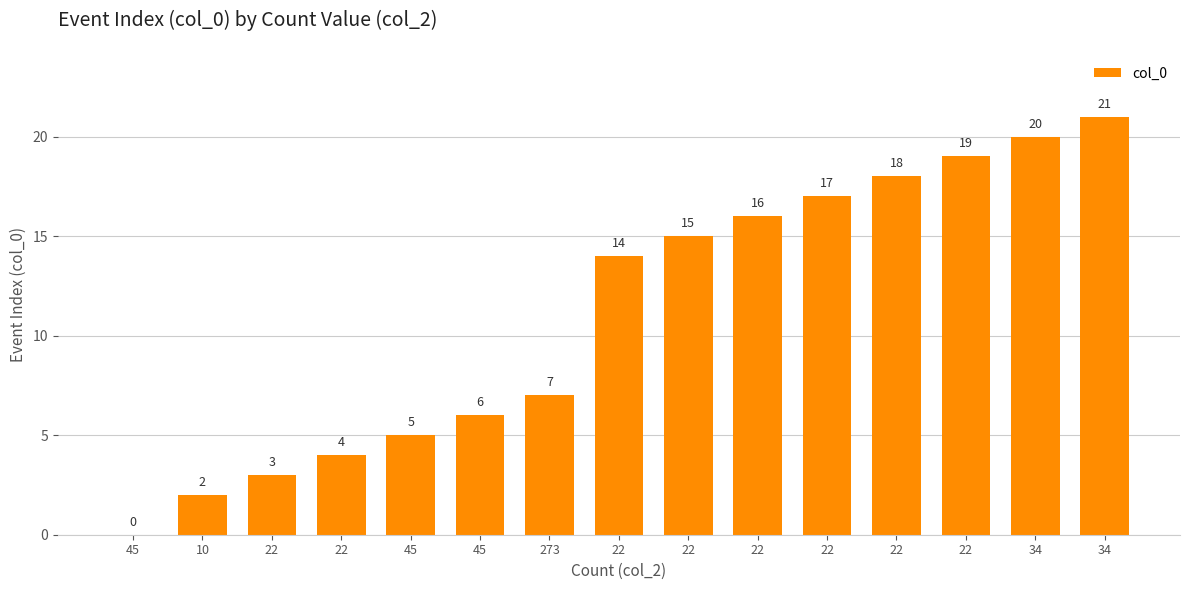

How many positive values are there?

14